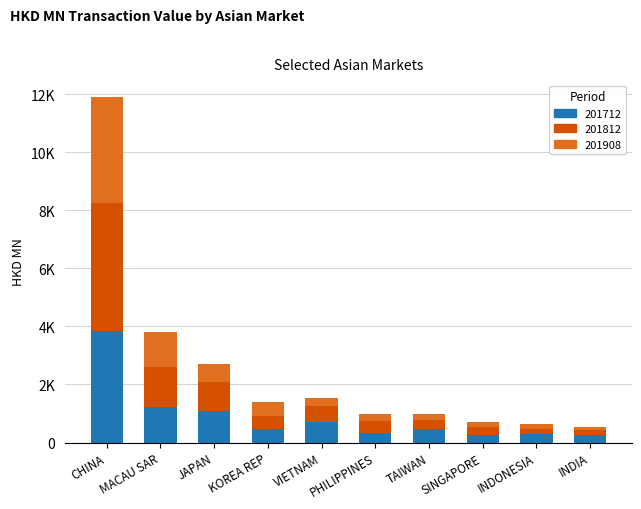

What are all the series names shown in the legend?

201712, 201812, 201908